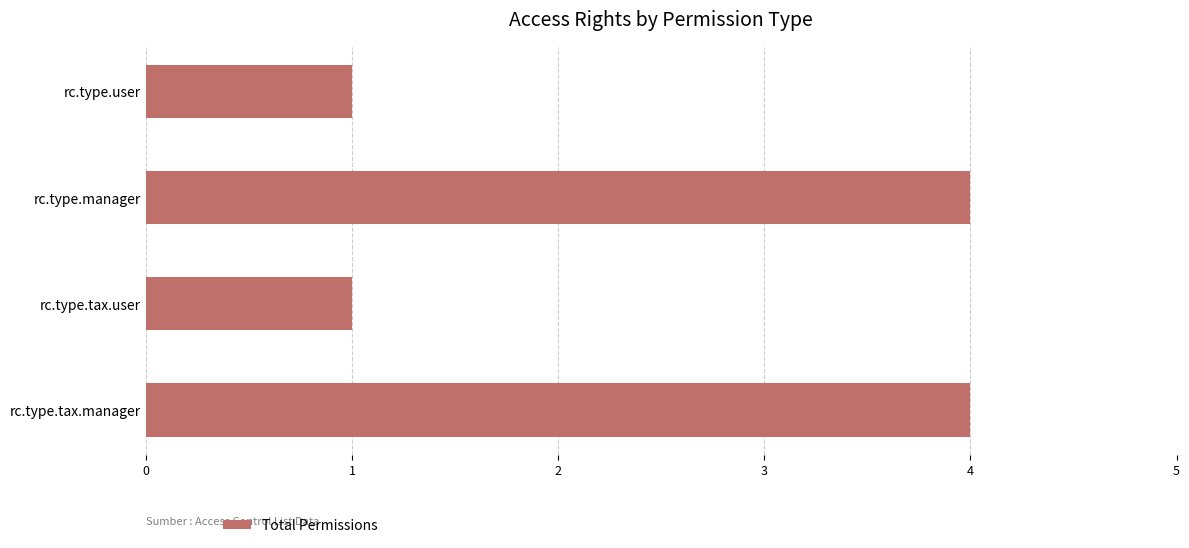

Count the number of data series in this chart.

1